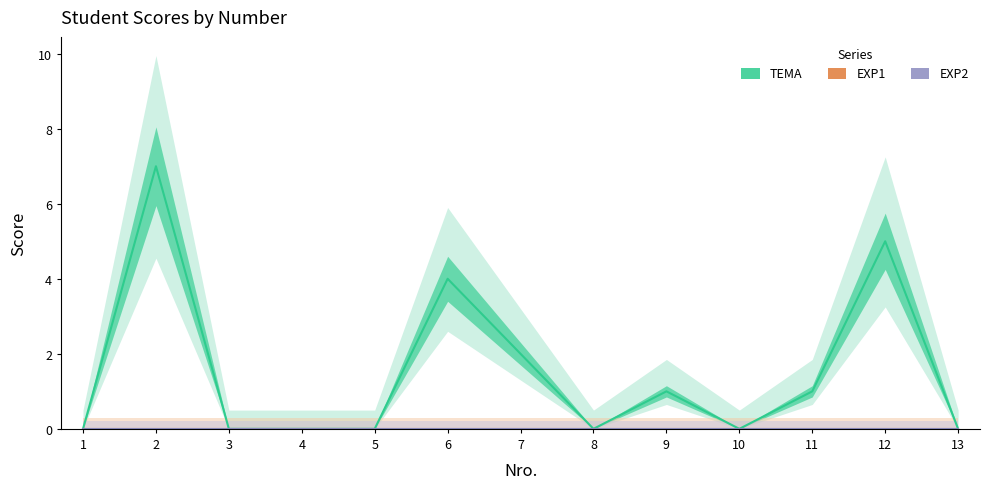

At how many categories does at least one series exceed 5?

1